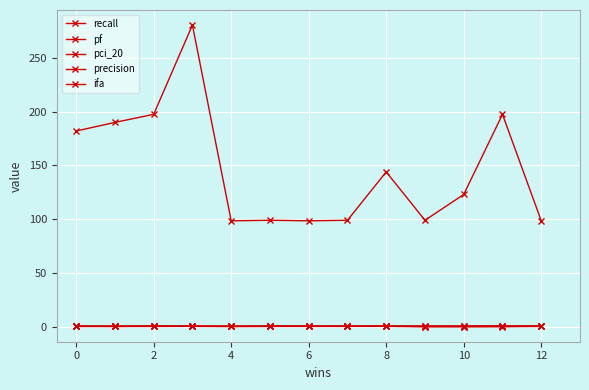

What is the maximum value shown in the chart?

280.5